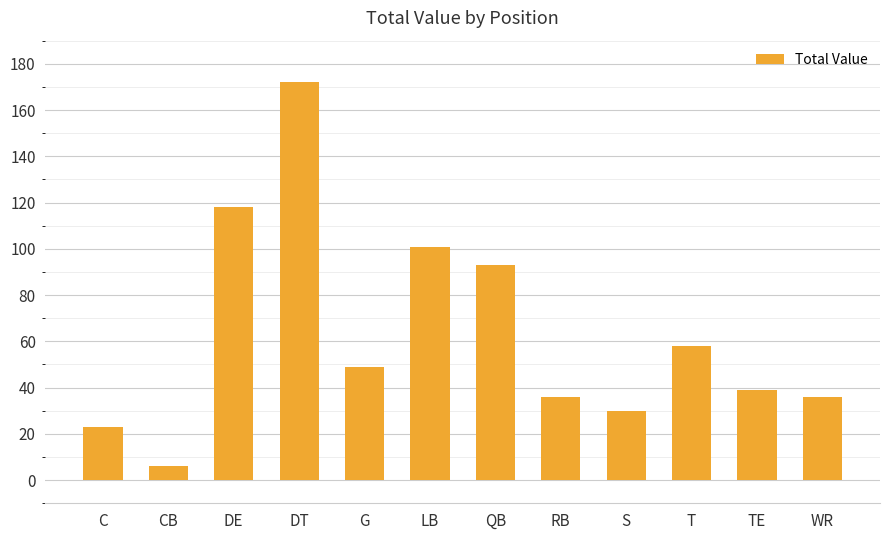

Where does the data first go above 49?

DE